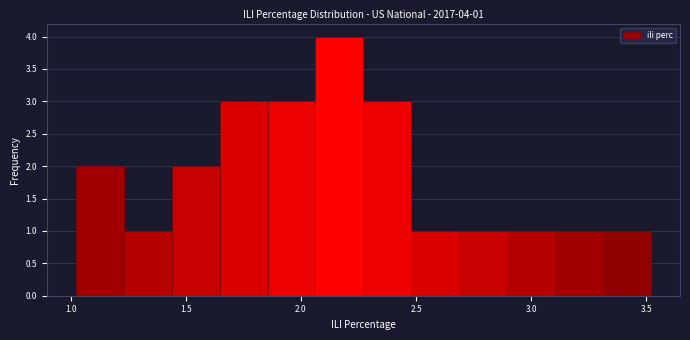

Over which range of the x-axis is the bar tallest?

2.05 to 2.25